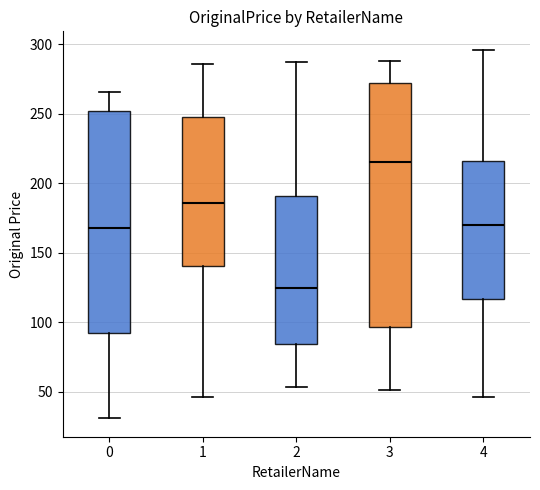

Reading left to right, read every box against the y-axis: the position of its median line, the range the box covers, and the ends of its whiskers. The values are not printed on the chart, so give them approximately, as read against the axis.

0: median 170, box 90 to 250, whiskers 30 to 265
1: median 185, box 140 to 245, whiskers 45 to 285
2: median 125, box 85 to 190, whiskers 55 to 285
3: median 215, box 95 to 270, whiskers 50 to 290
4: median 170, box 115 to 215, whiskers 45 to 295